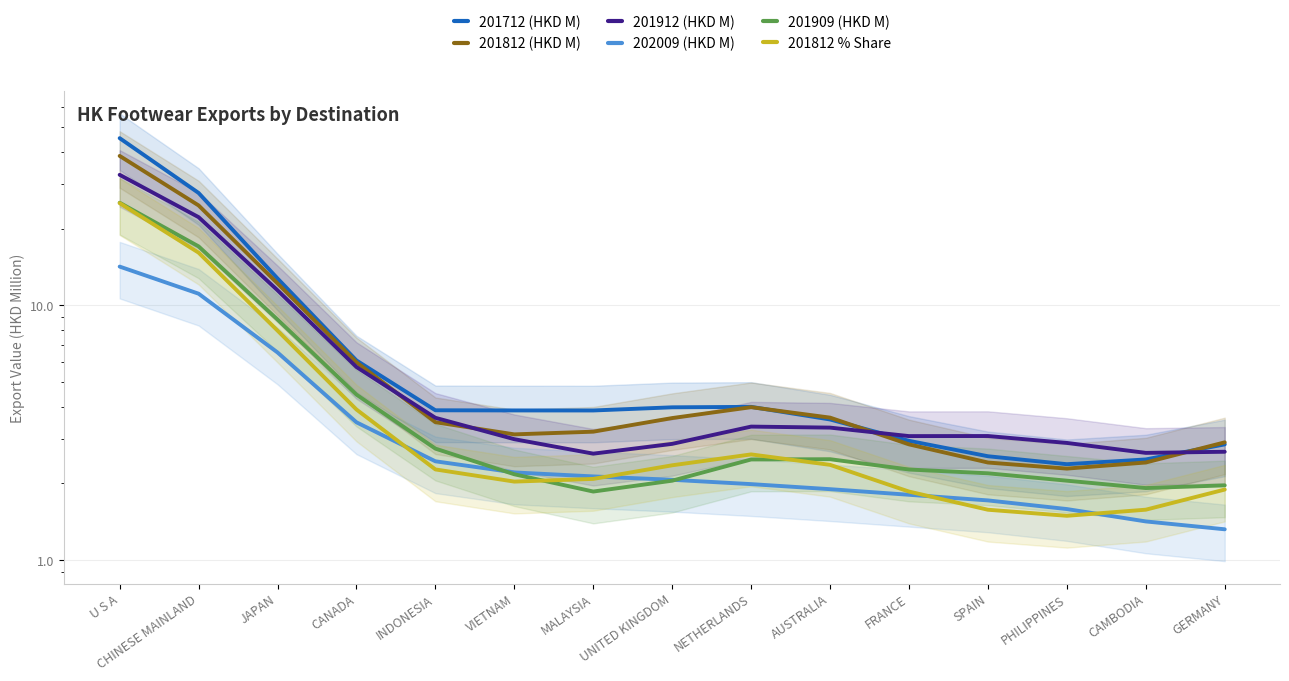

True or false: 201909 (HKD M) has a value of 25.9 at CHINESE MAINLAND.

False